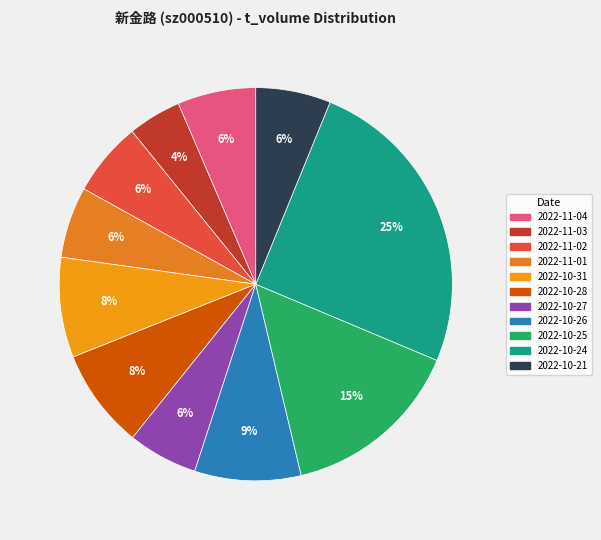

How many segments does this pie chart have?

11